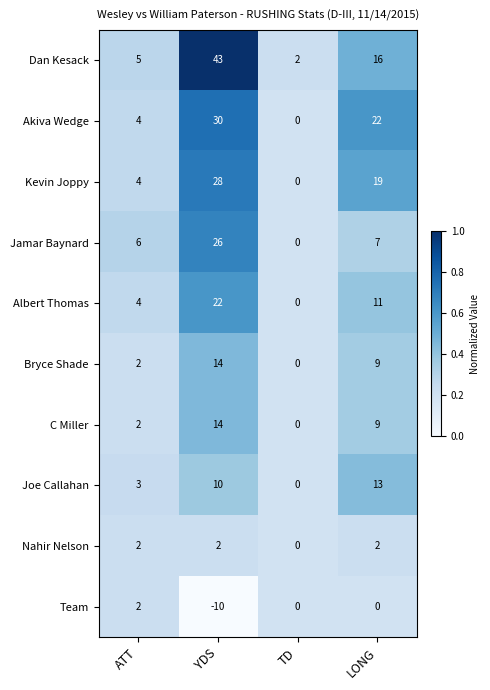

Which category has the lowest value across all series?

YDS